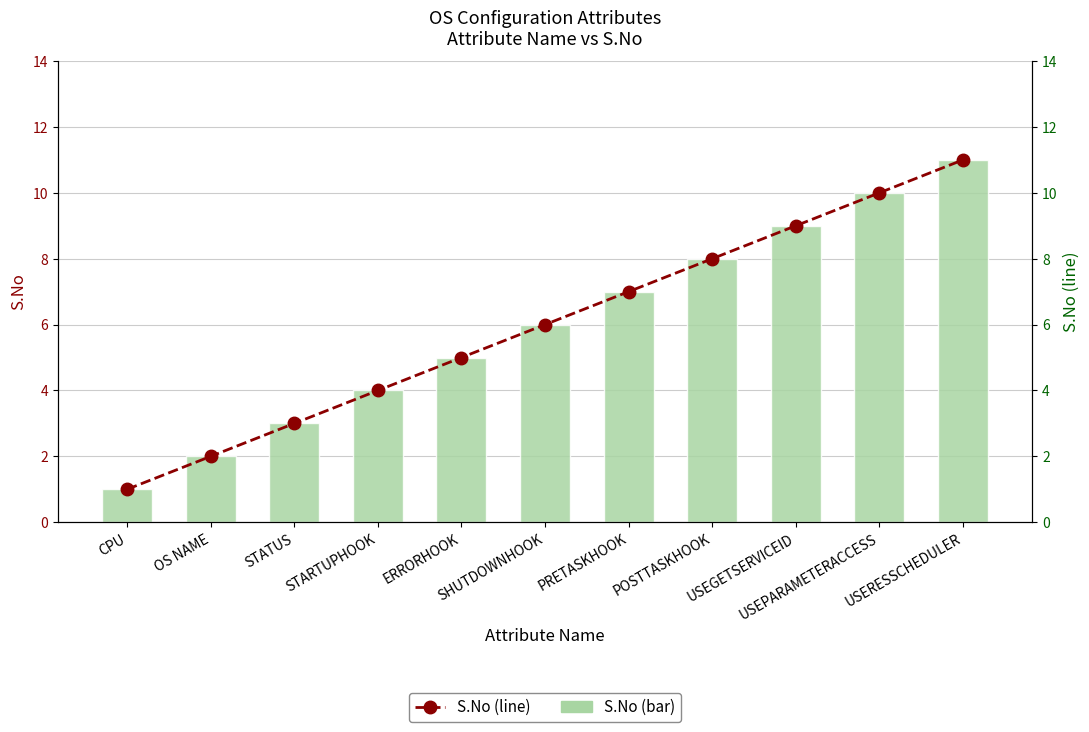

Which series changed the most between PRETASKHOOK and USERESSCHEDULER?

S.No